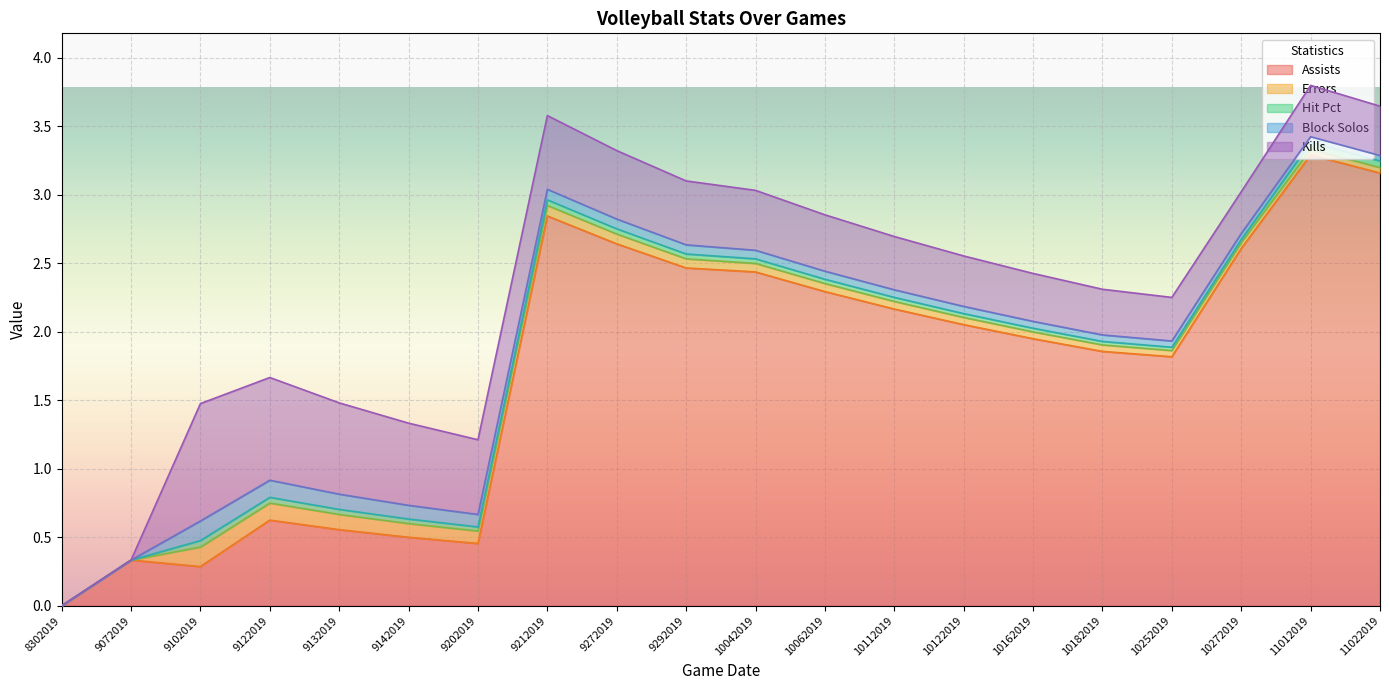

Reading left to right, transcribe all the data shown in this chart.

Assists: 0.0	0.3	0.3	0.6	0.6	0.5	0.5	2.8	2.6	2.5	2.4	2.3	2.2	2.1	1.9	1.9	1.8	2.6	3.3	3.2
Errors: 0.0	0.0	0.1	0.1	0.1	0.1	0.1	0.1	0.1	0.1	0.1	0.1	0.1	0.1	0.1	0.0	0.0	0.0	0.0	0.0
Hit Pct: 0.0	0.0	0.0	0.0	0.0	0.0	0.0	0.0	0.0	0.0	0.0	0.0	0.0	0.0	0.0	0.0	0.0	0.0	0.0	0.0
Block Solos: 0.0	0.0	0.1	0.1	0.1	0.1	0.1	0.1	0.1	0.1	0.1	0.1	0.1	0.1	0.1	0.0	0.0	0.0	0.0	0.0
Kills: 0.0	0.0	0.9	0.8	0.7	0.6	0.5	0.5	0.5	0.5	0.4	0.4	0.4	0.4	0.3	0.3	0.3	0.3	0.4	0.4